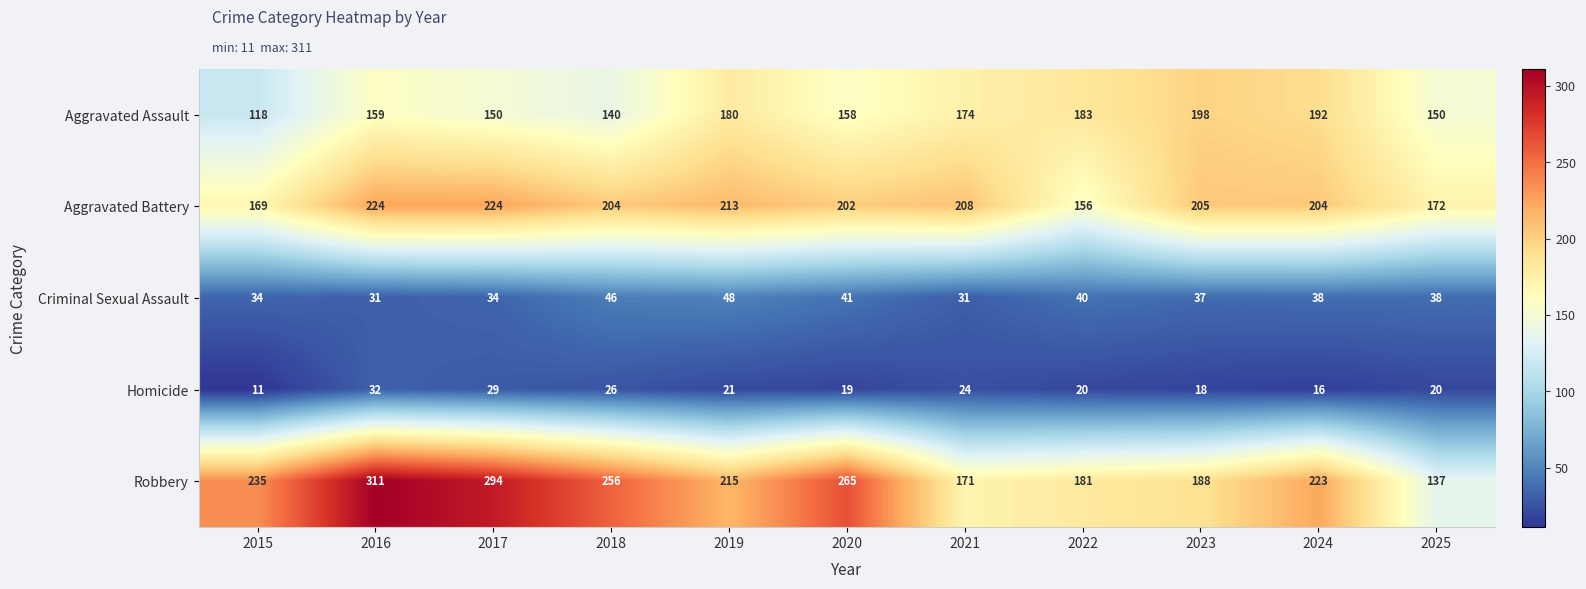

What is the total value across all series at 2024?

673